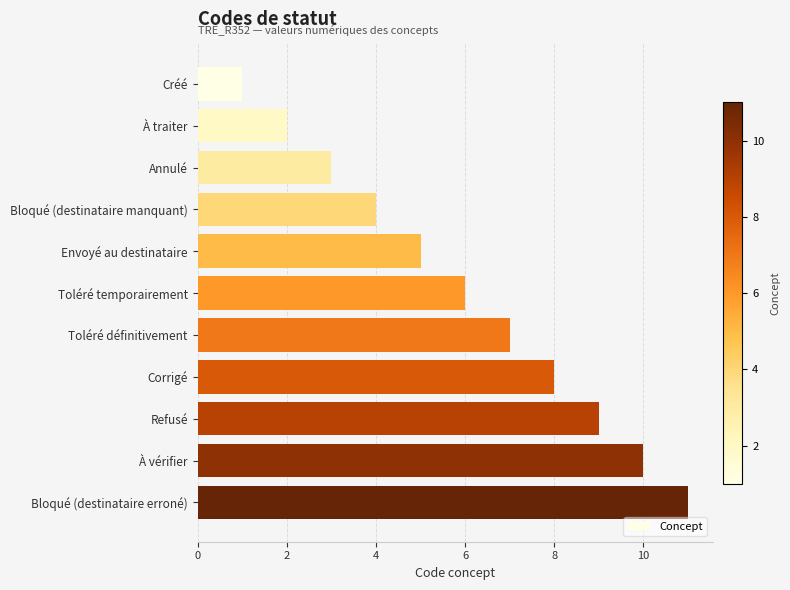

What is the maximum value shown in the chart?

11